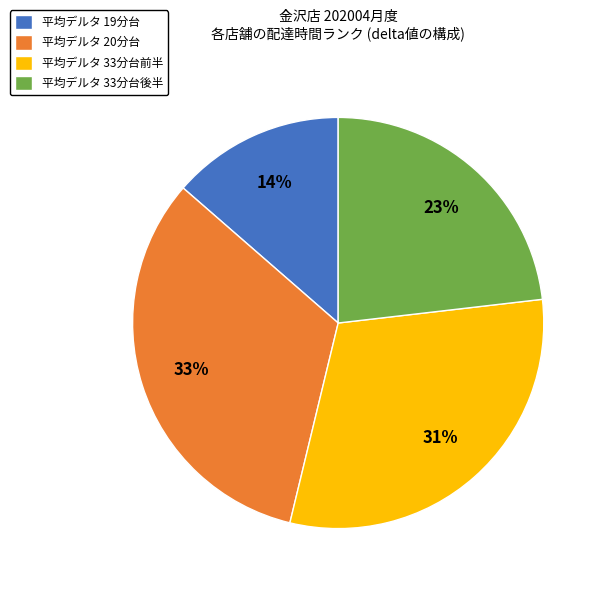

Is there a majority slice in this chart?

No